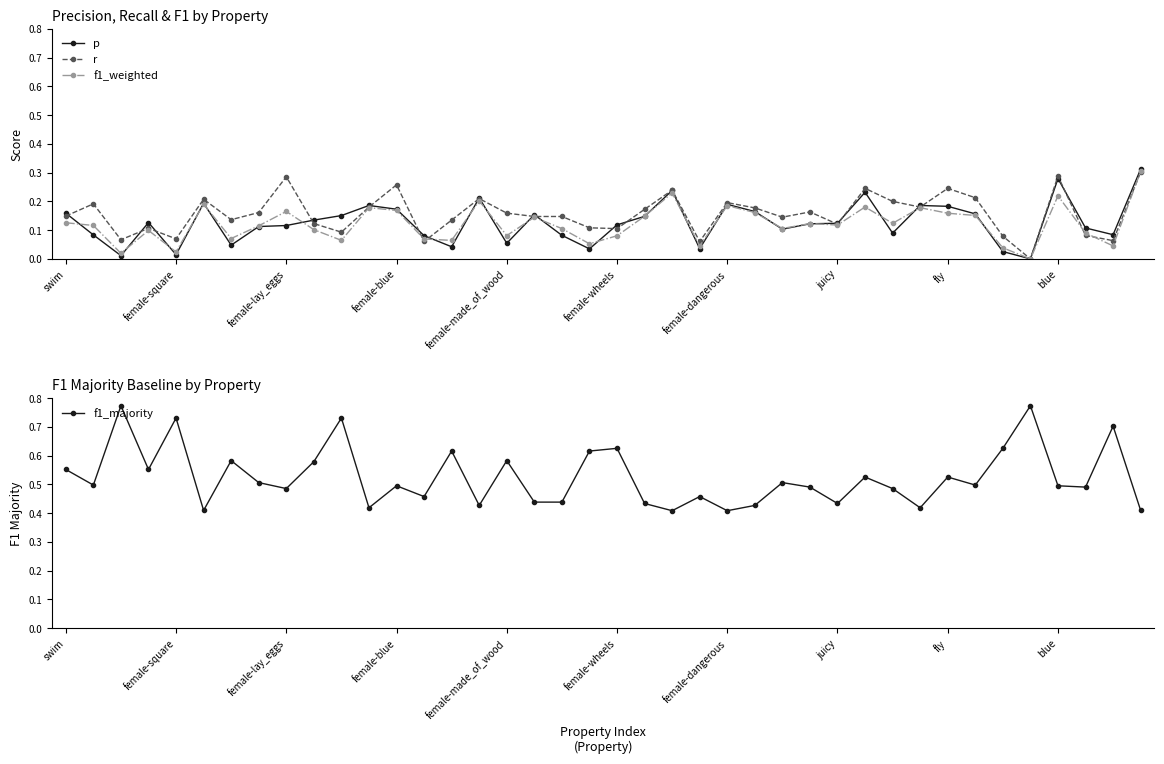

What are all the series names shown in the legend?

p, r, f1_weighted, f1_majority